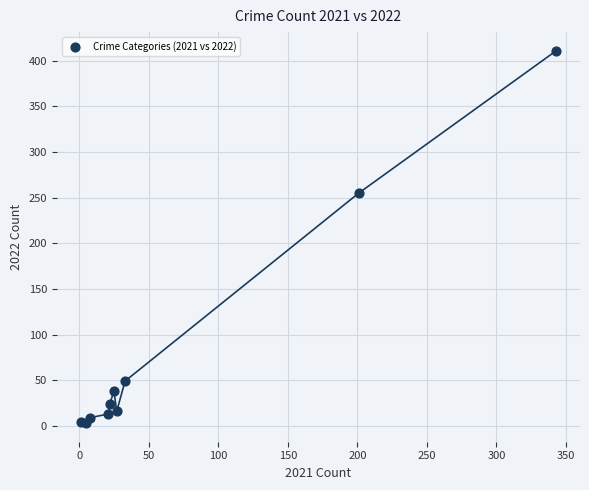

What Y value in the scatter plot is closest to 207?

255